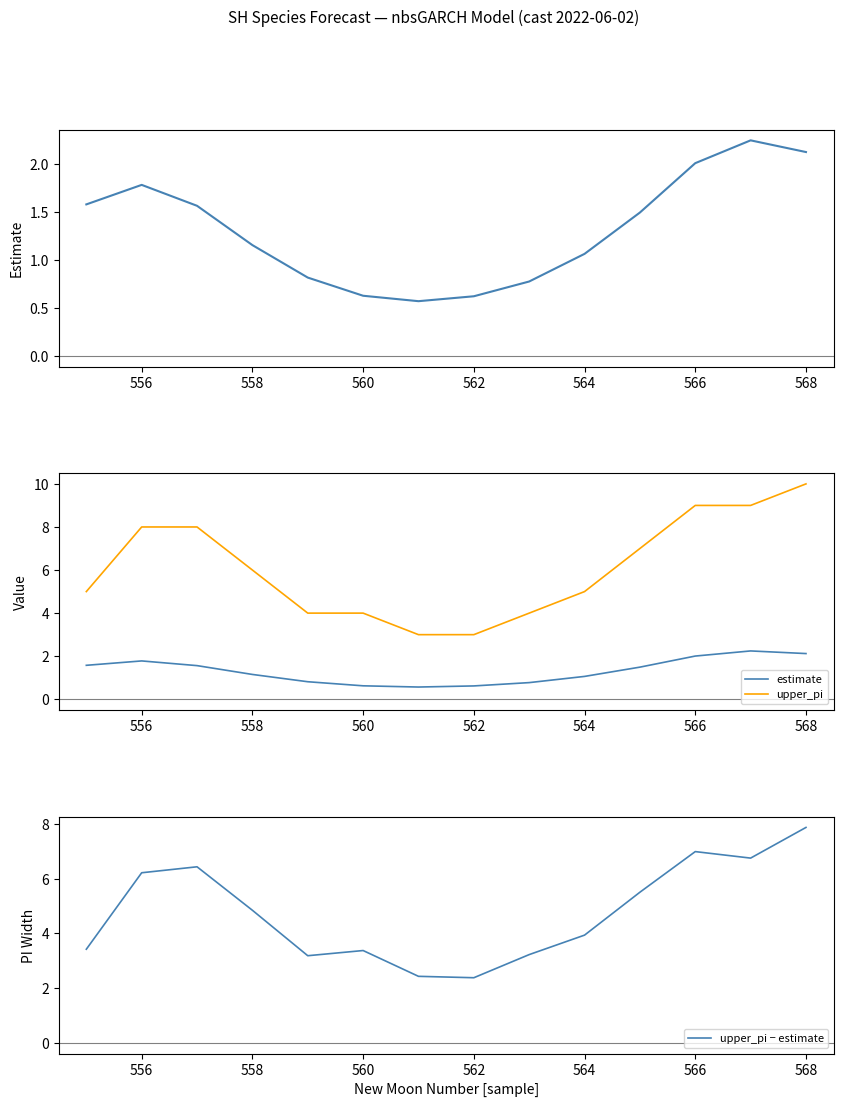

Rank the series by their maximum value, from highest to lowest.

upper_pi, upper_pi − estimate, estimate